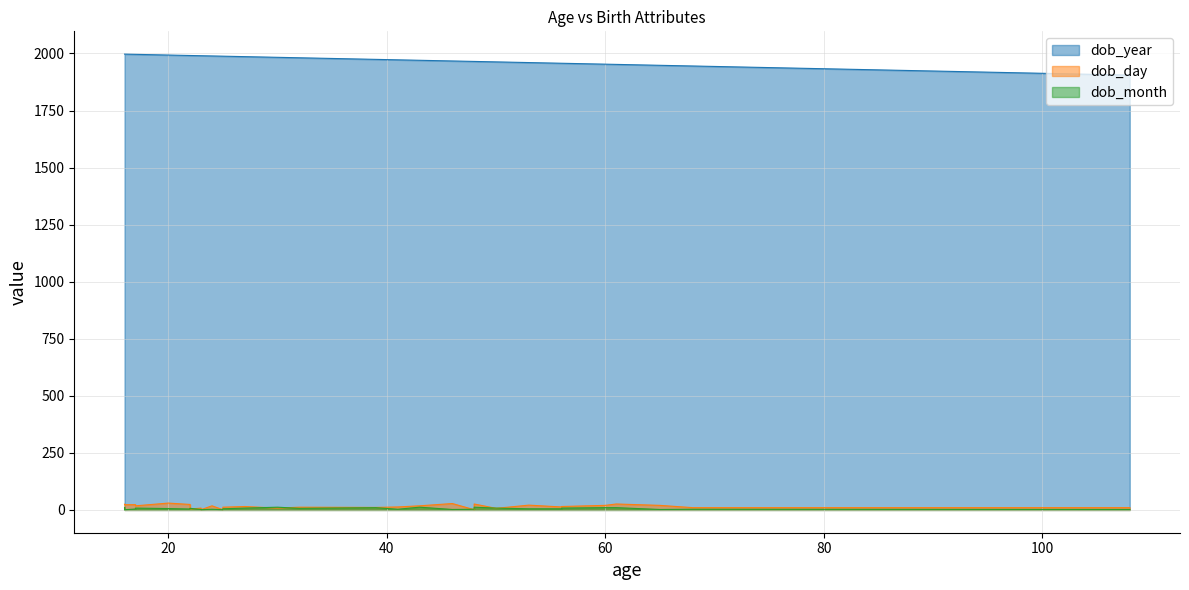

Which label corresponds to the smallest value in the chart?

23